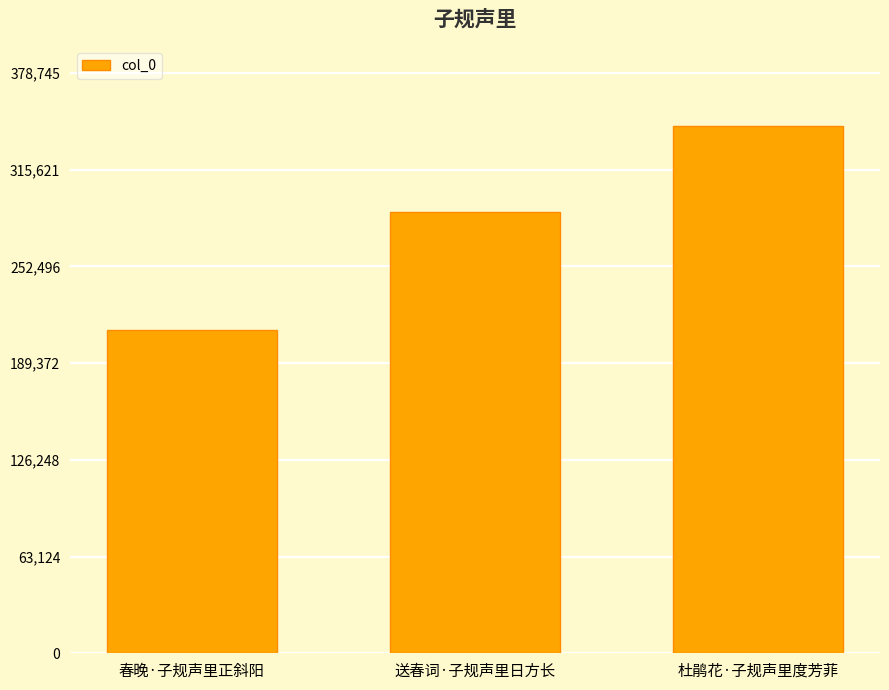

How many values are between 210822 and 344314?

3